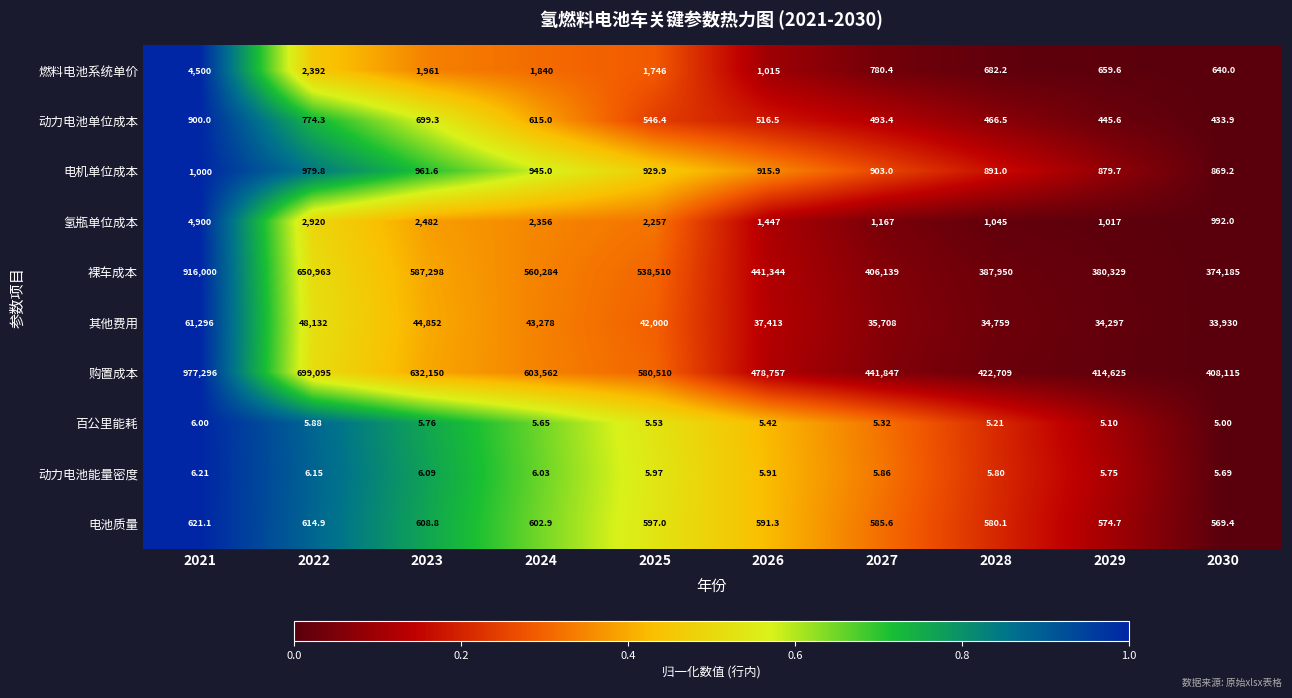

At 2029, list the series in order from smallest to largest.

百公里能耗, 动力电池能量密度, 动力电池单位成本, 电池质量, 燃料电池系统单价, 电机单位成本, 氢瓶单位成本, 其他费用, 裸车成本, 购置成本